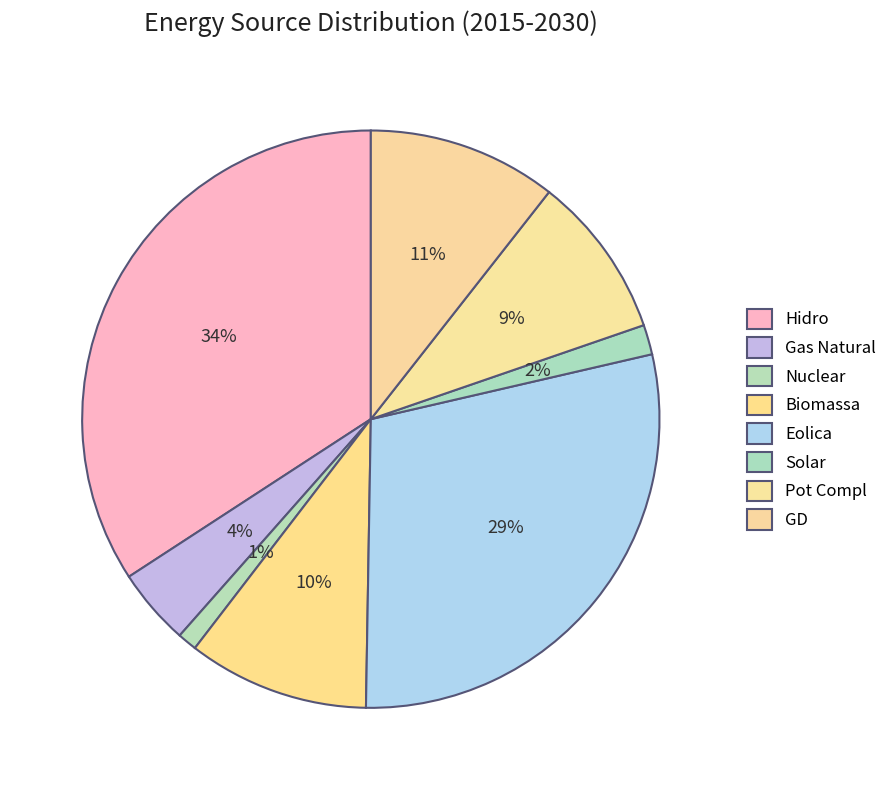

To the nearest percent, what percentage of the pie is Solar?

2%